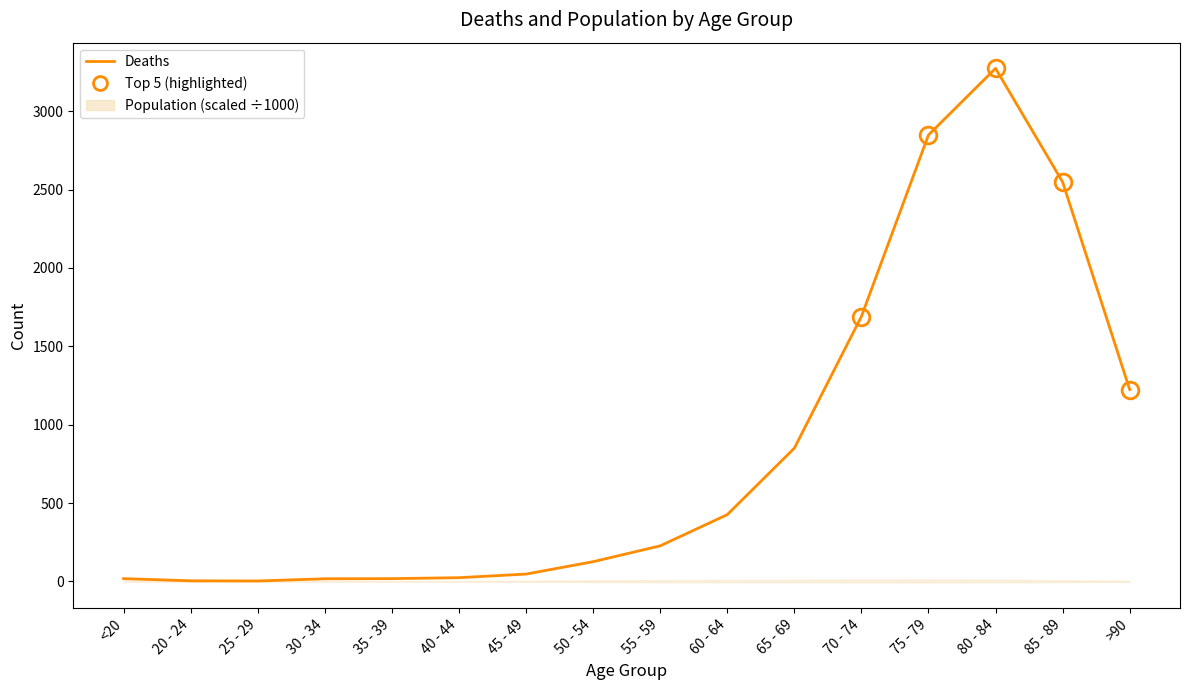

Reading left to right, what are all the values shown in this chart?

<20=18	20 - 24=4	25 - 29=3	30 - 34=17	35 - 39=18	40 - 44=24	45 - 49=47	50 - 54=126	55 - 59=227	60 - 64=426	65 - 69=850	70 - 74=1690	75 - 79=2848	80 - 84=3273	85 - 89=2548	>90=1224